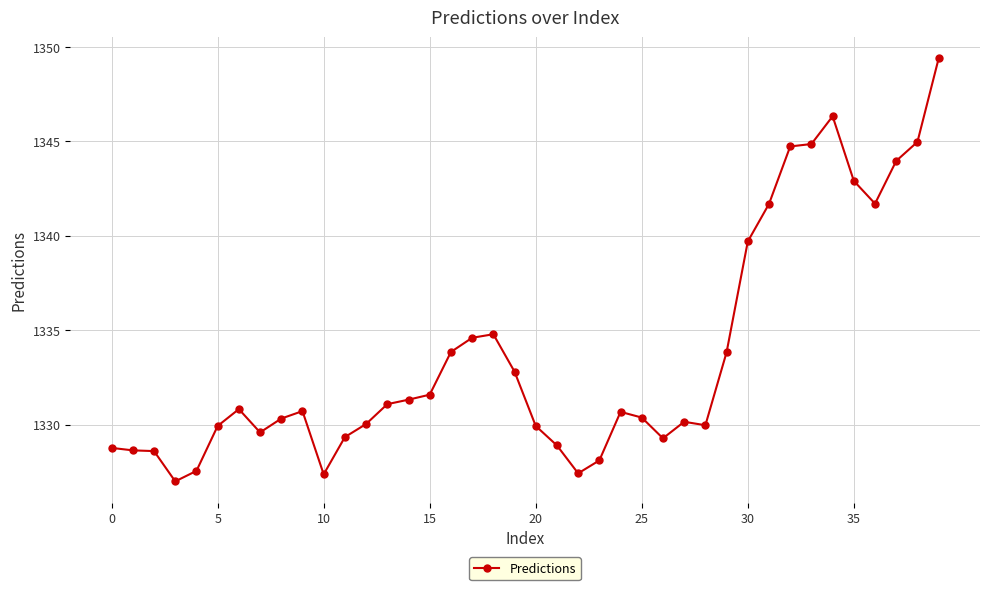

What is the difference between the maximum and minimum values?

22.4